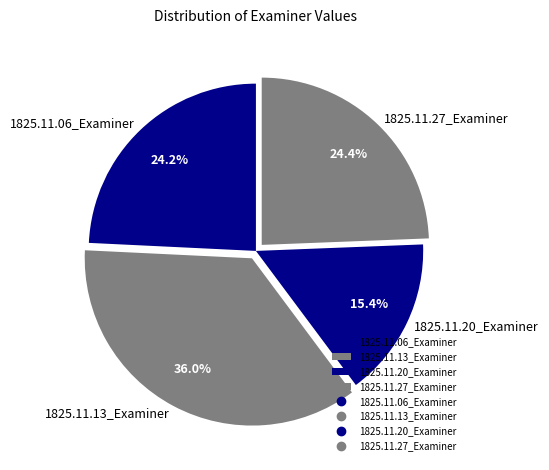

How much of the chart is everything except 1825.11.13_Examiner?

64.0%